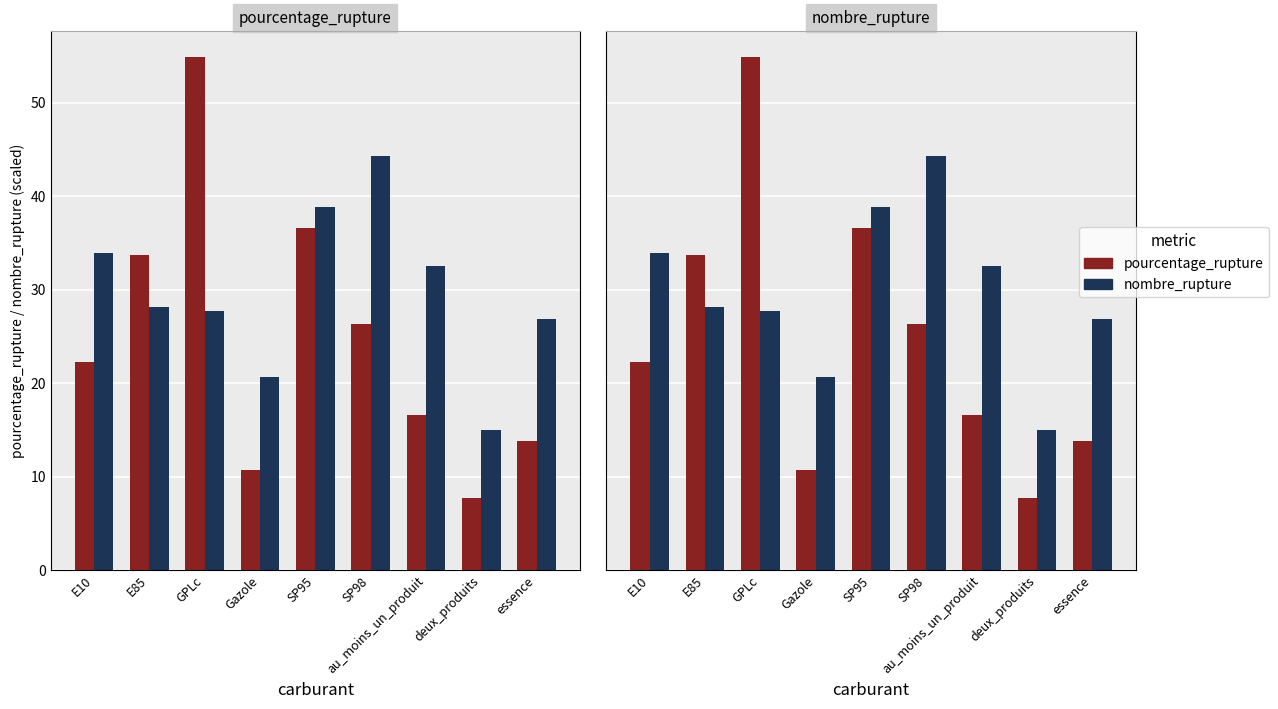

Is it true that pourcentage_rupture equals 16.6 at au_moins_un_produit?

True